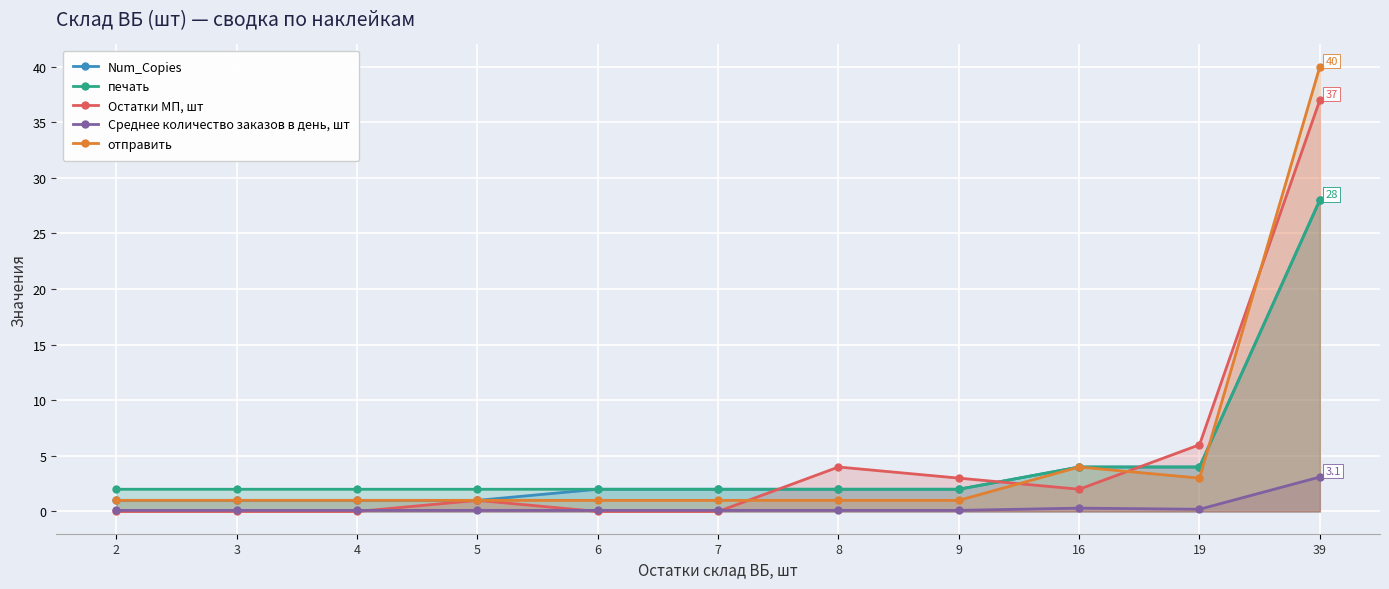

Is it true that отправить equals 1.0 at 8?

True